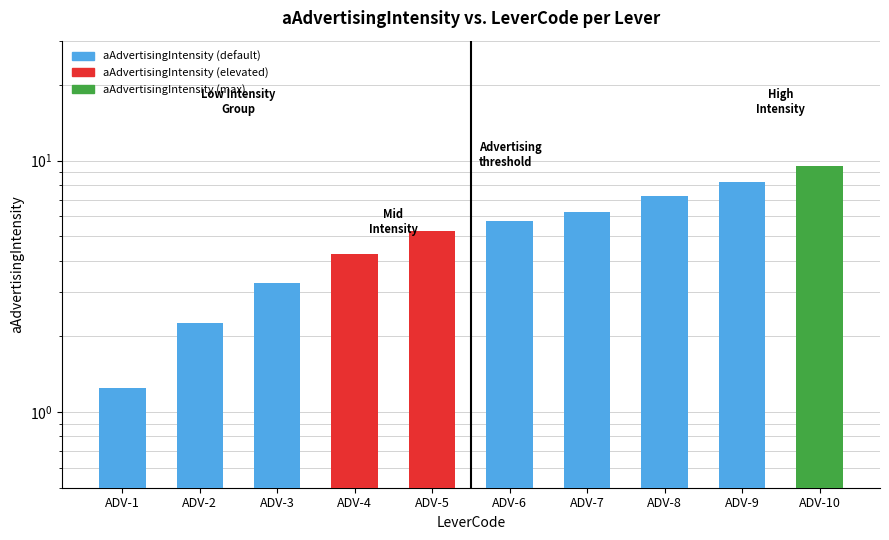

Does the chart contain stacked bars?

No